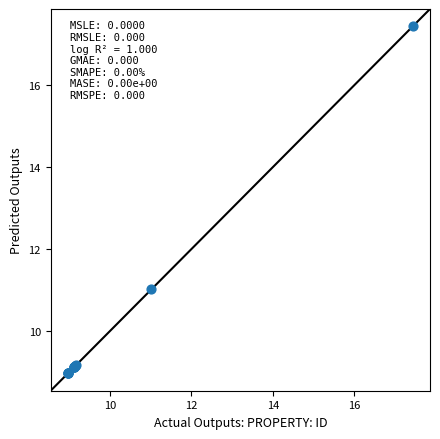

What Y value in the scatter plot is closest to 13?

11.0